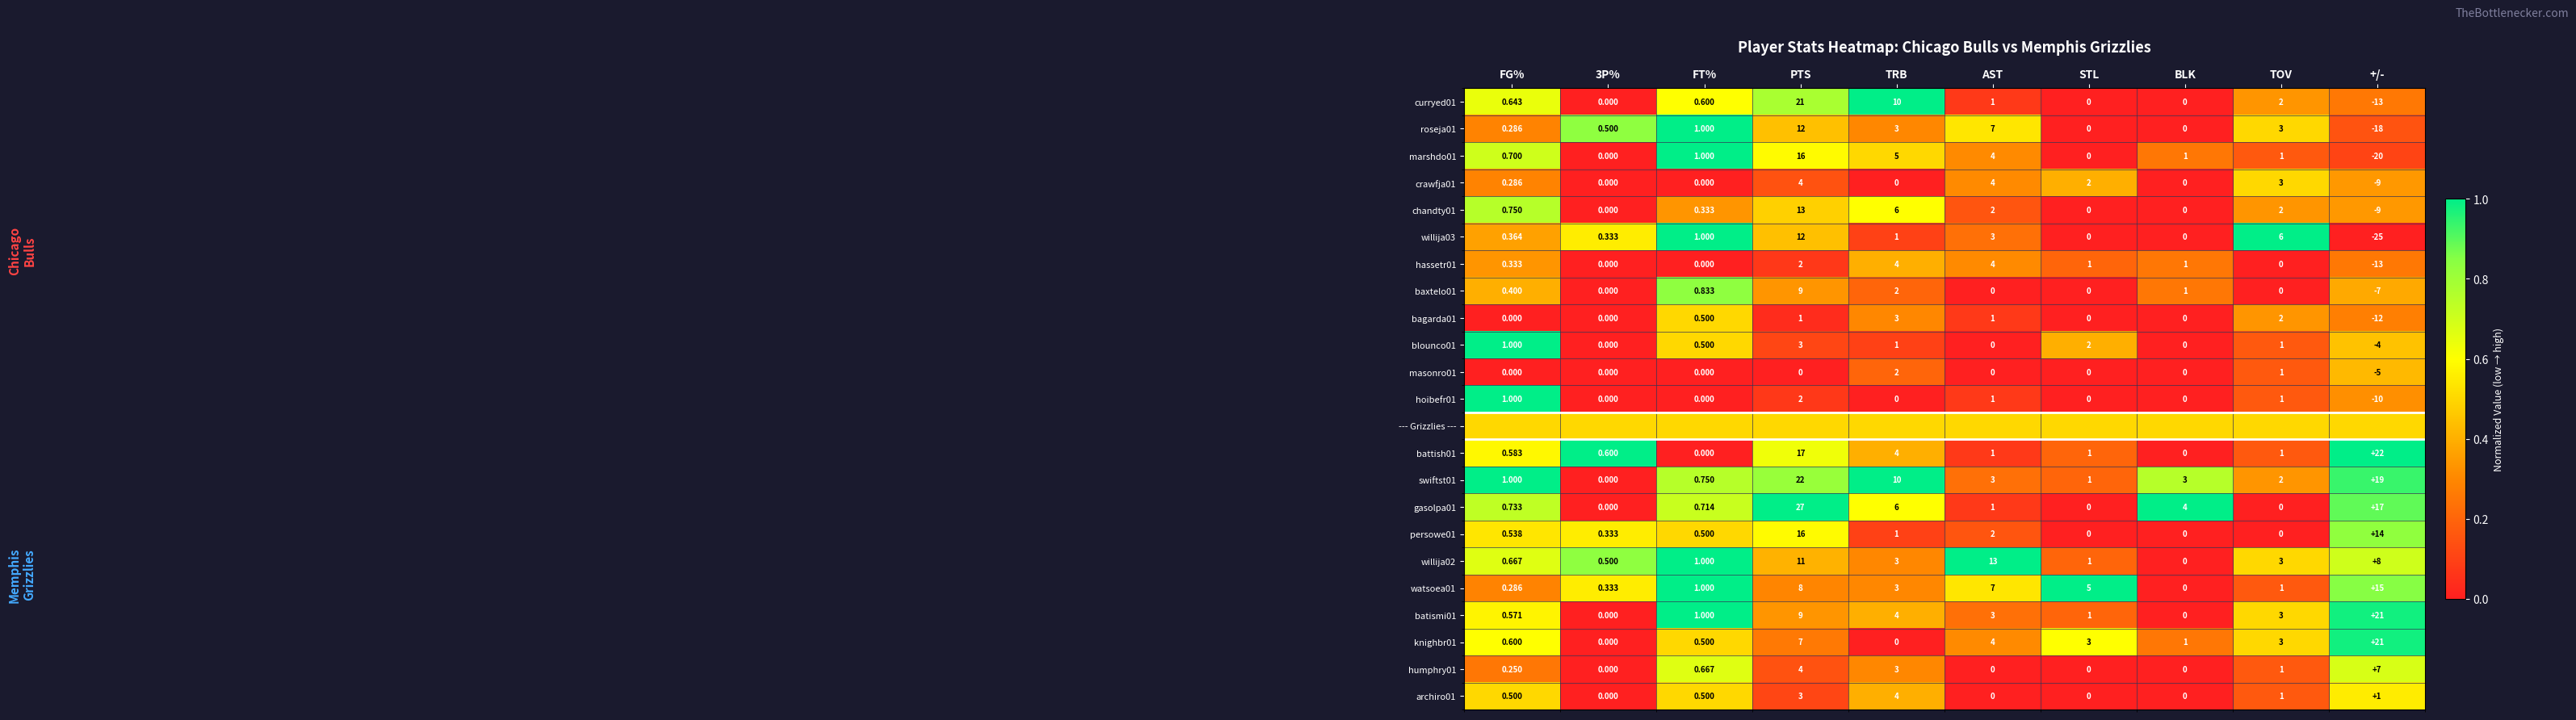

Is the value of persowe01 at TRB greater than the value of masonro01 at TRB?

No